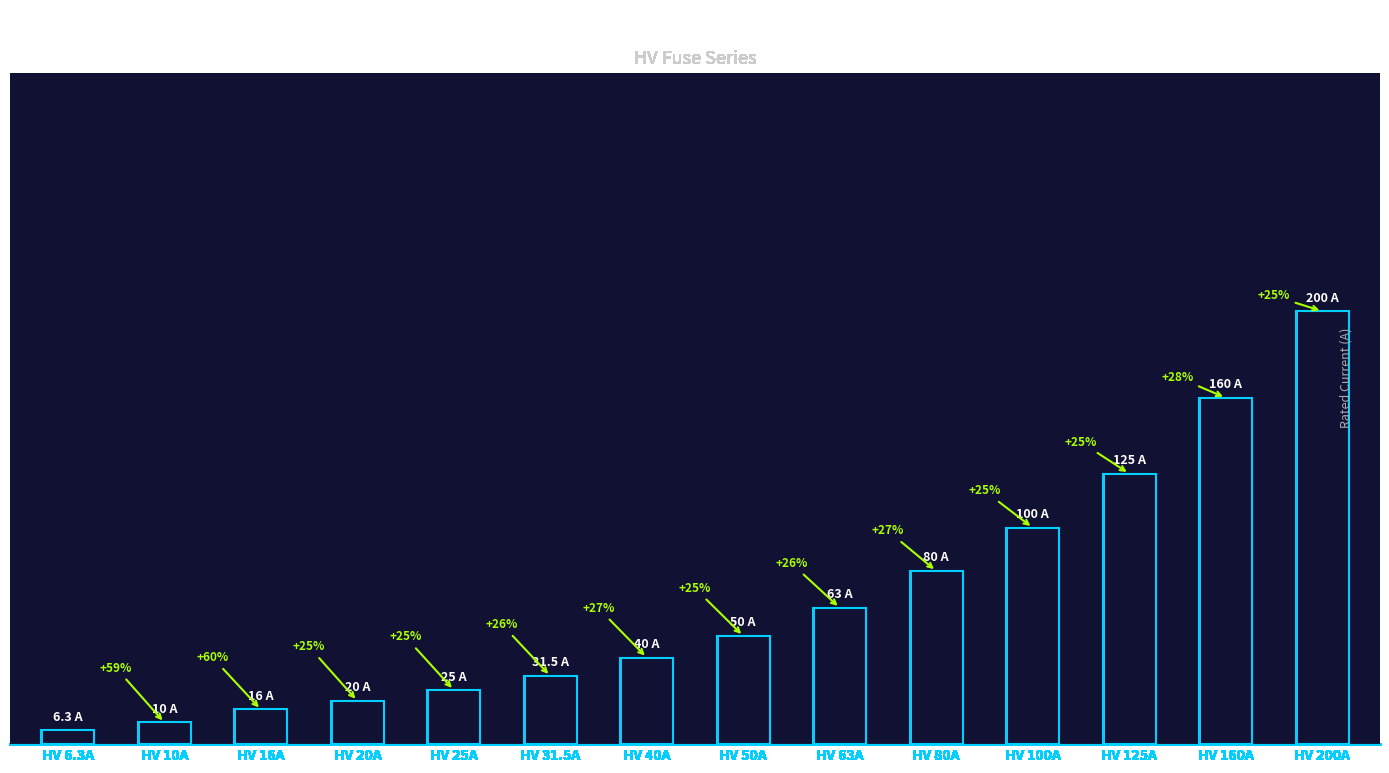

What is the value of the 10th bar from the left?

80.0